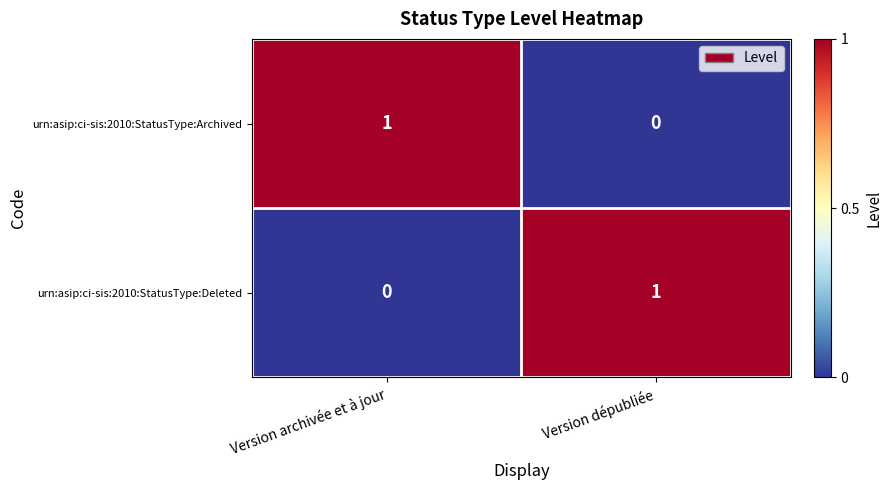

Rank the series at Version dépubliée from highest to lowest value.

urn:asip:ci-sis:2010:StatusType:Deleted, urn:asip:ci-sis:2010:StatusType:Archived